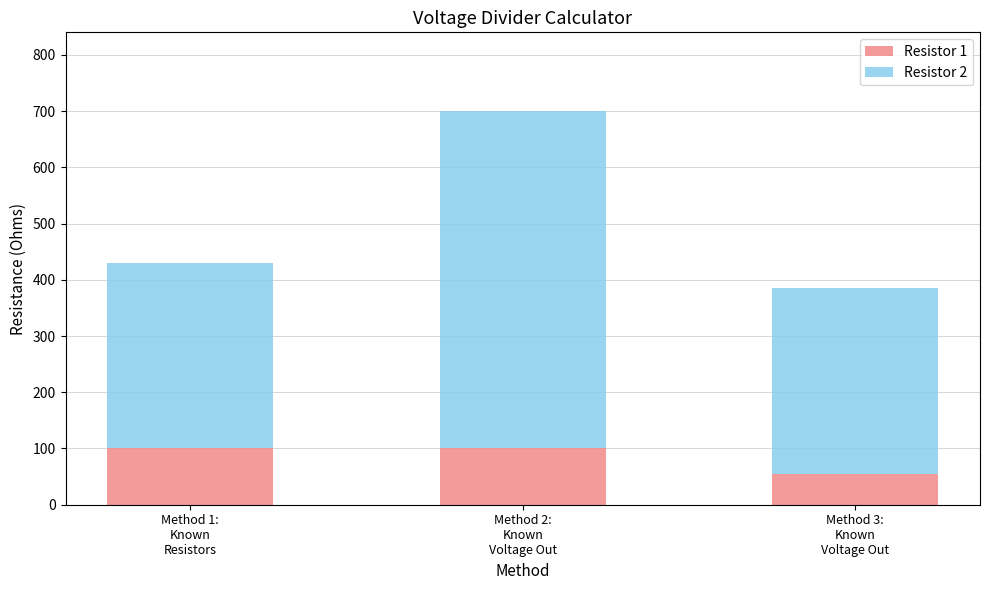

What is the minimum value for Resistor 1?

55.0